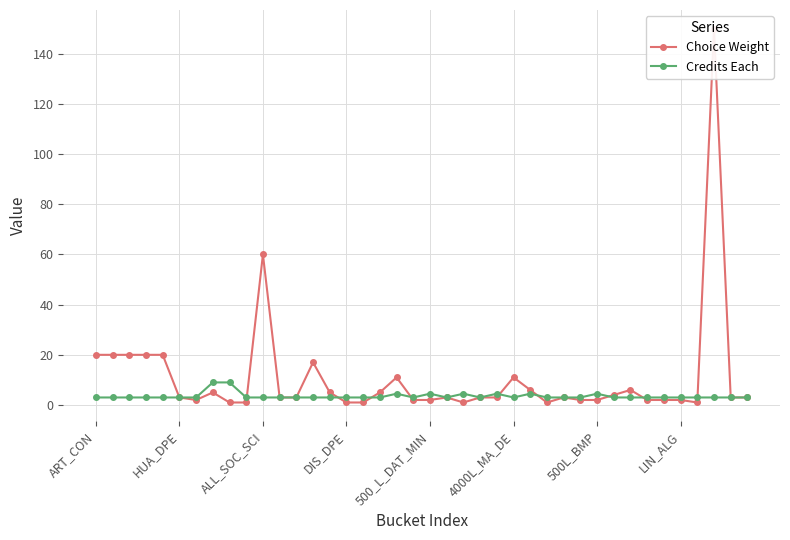

How many lines are shown in the chart?

2